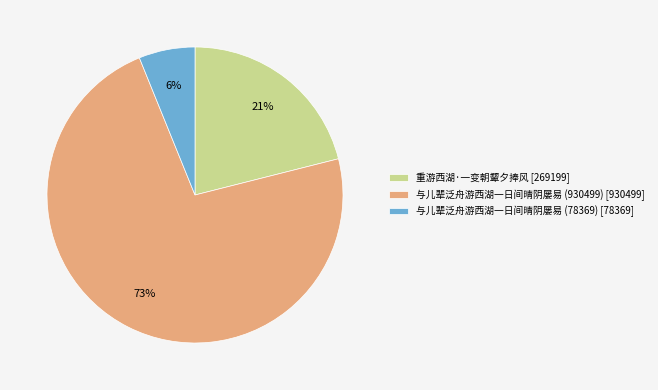

Which category has the smallest portion of the pie?

与儿辈泛舟游西湖一日间晴阴屡易 (78369)